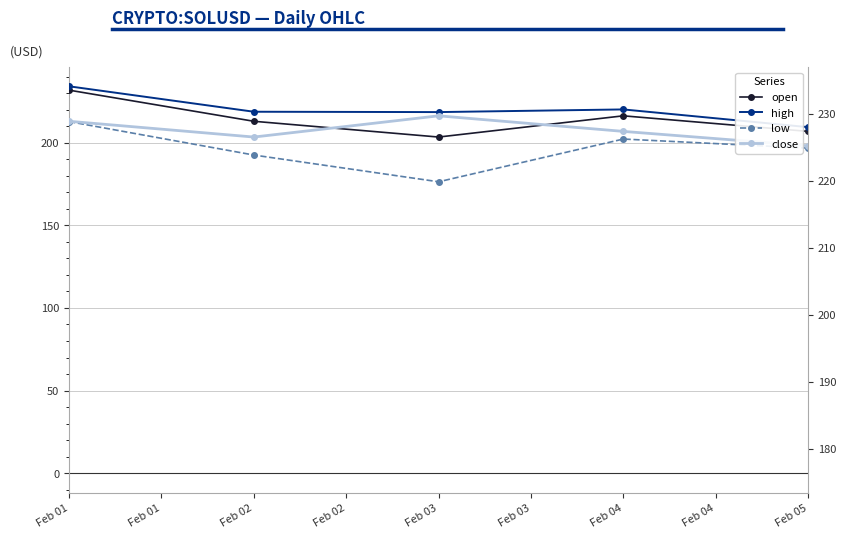

Reading left to right, extract all data points from this chart.

open: 231.8	212.9	203.4	216.2	206.8
high: 234.1	218.7	218.5	220.1	209.4
low: 212.8	192.5	176.3	202.2	196.7
close: 212.9	203.4	216.2	206.8	198.1